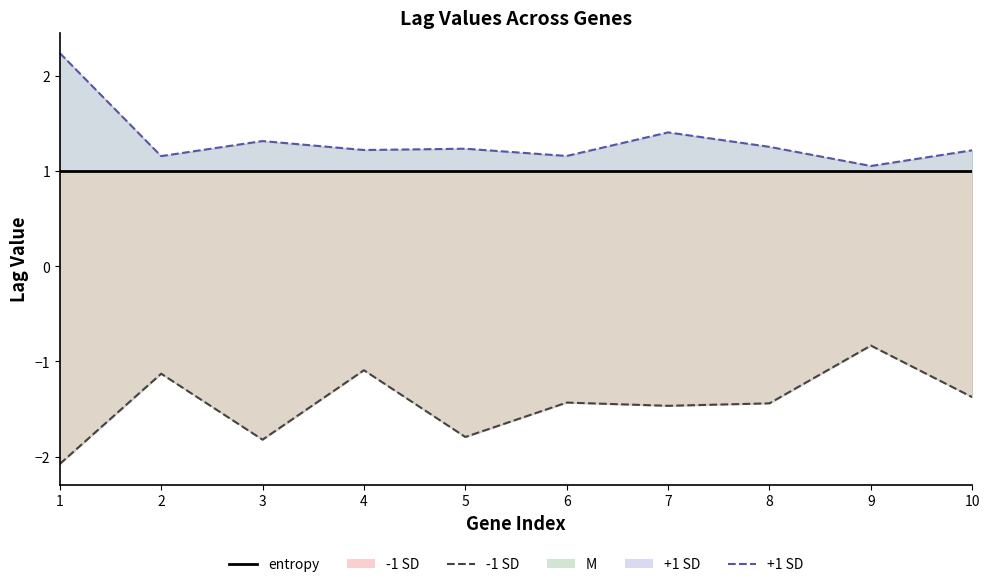

At which category does the chart reach its peak across all series?

1